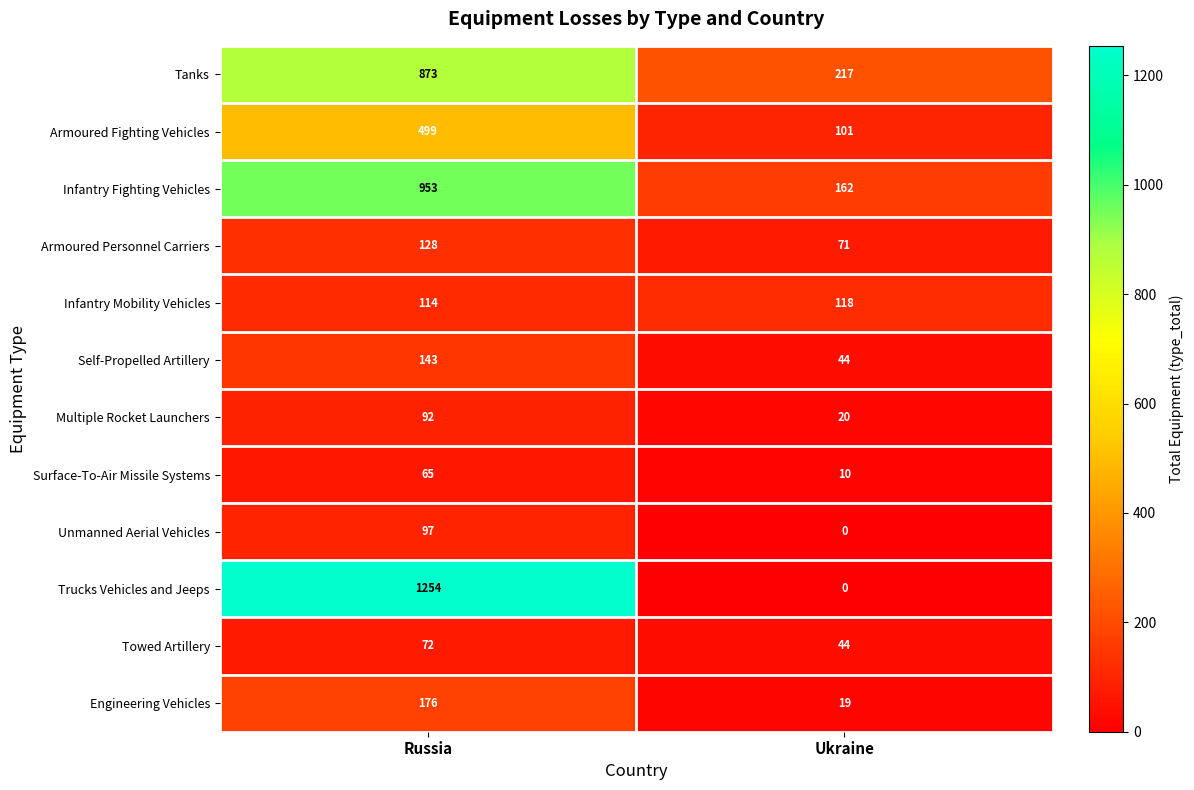

Is it true that Engineering Vehicles equals 310 at Russia?

False